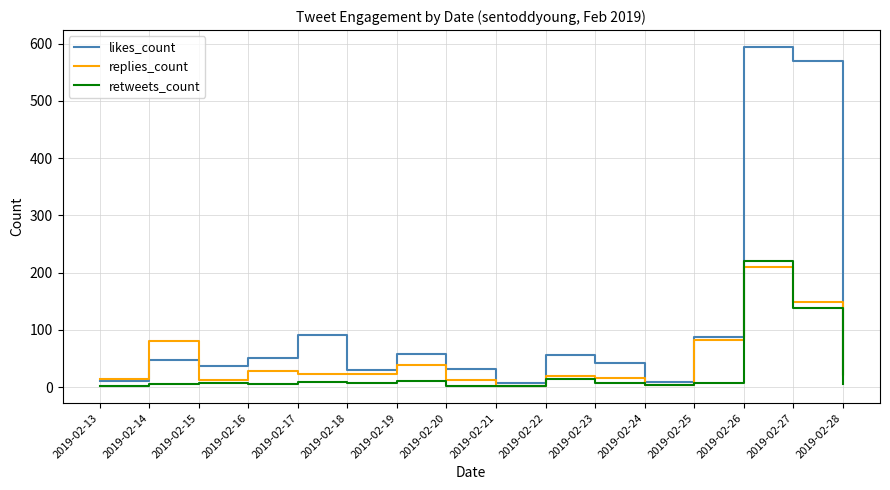

What is the average value of the replies_count series?

46